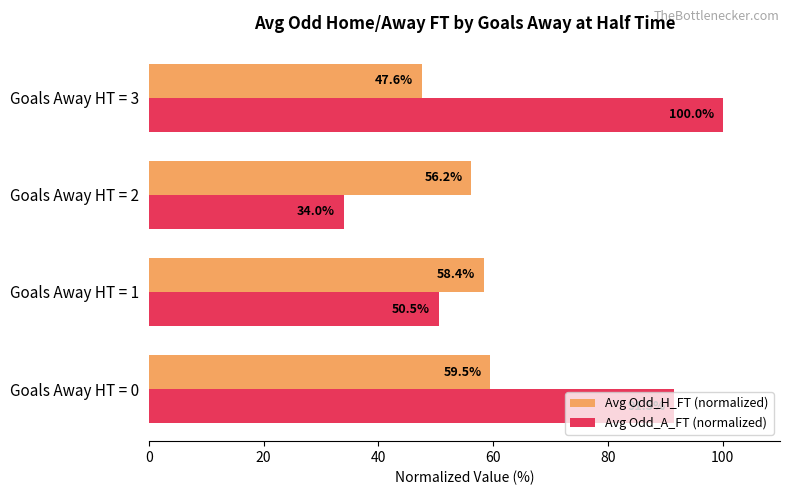

Rank the series by their average value, from lowest to highest.

Avg Odd_H_FT (normalized), Avg Odd_A_FT (normalized)